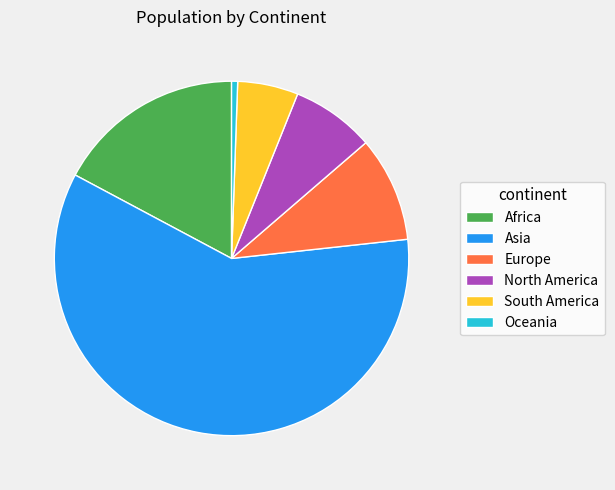

True or false: North America accounts for 13% of the total.

False